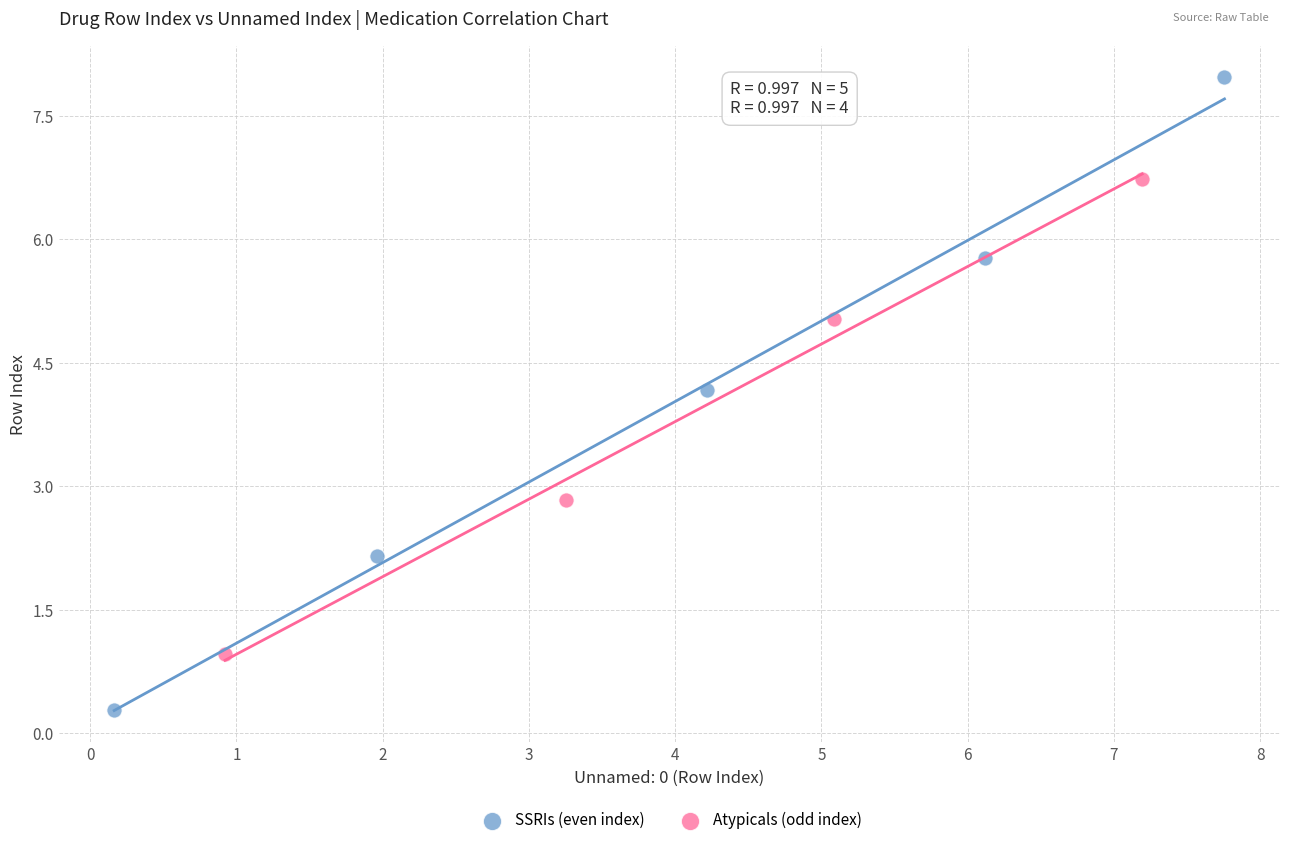

Which series has the widest spread of Y values?

SSRIs (even index)